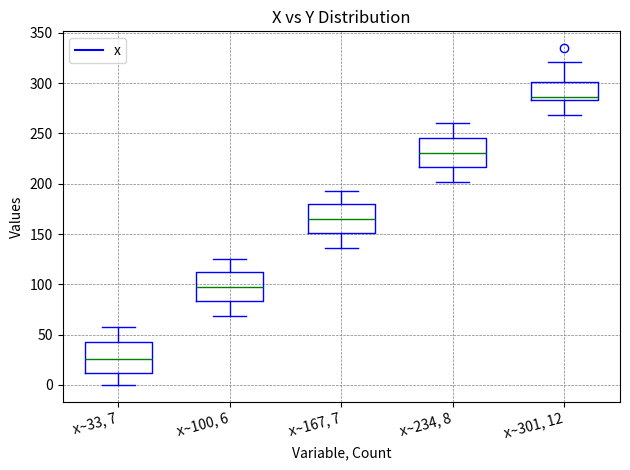

Which box's median line is the lowest?

x~33, 7